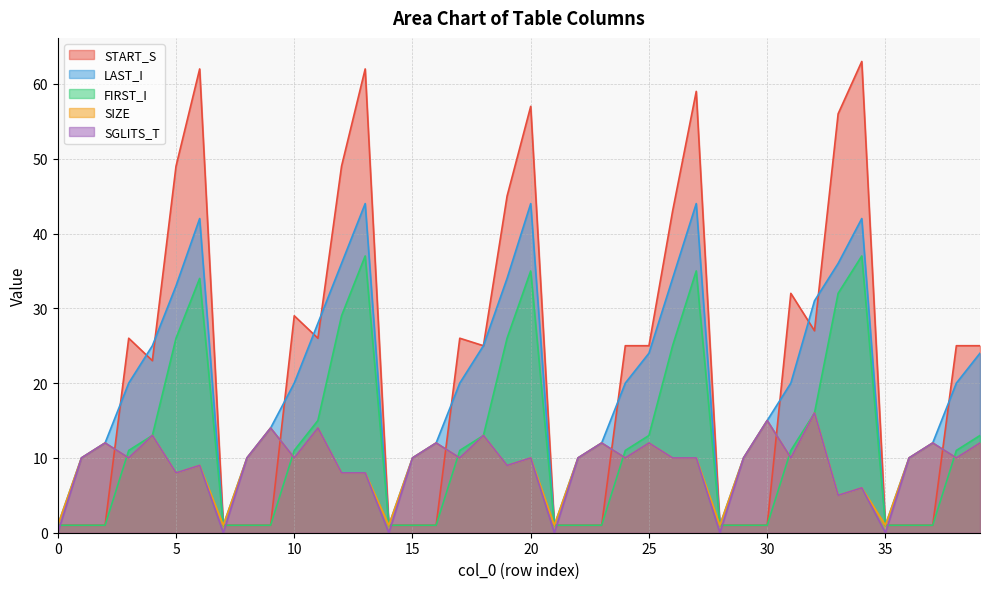

How many data points in LAST_I are above 20?

16